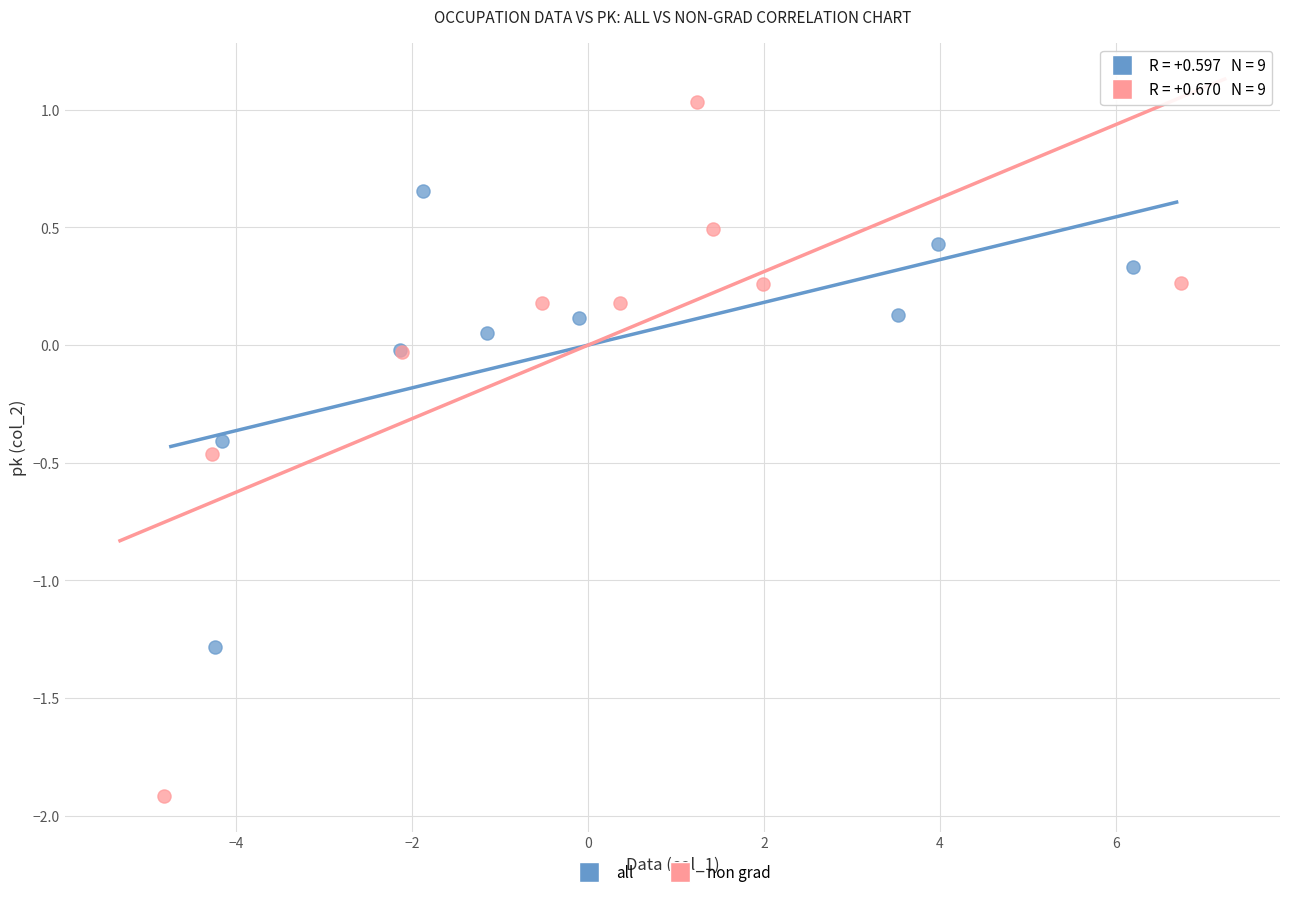

Which series reaches the maximum Y coordinate?

non grad